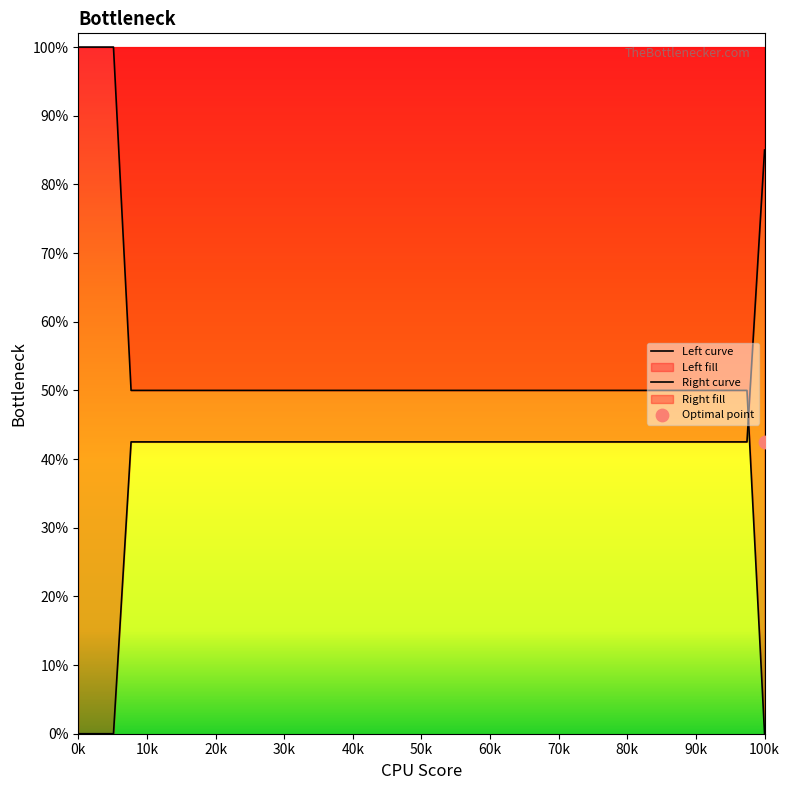

At how many categories does at least one series exceed 0?

40